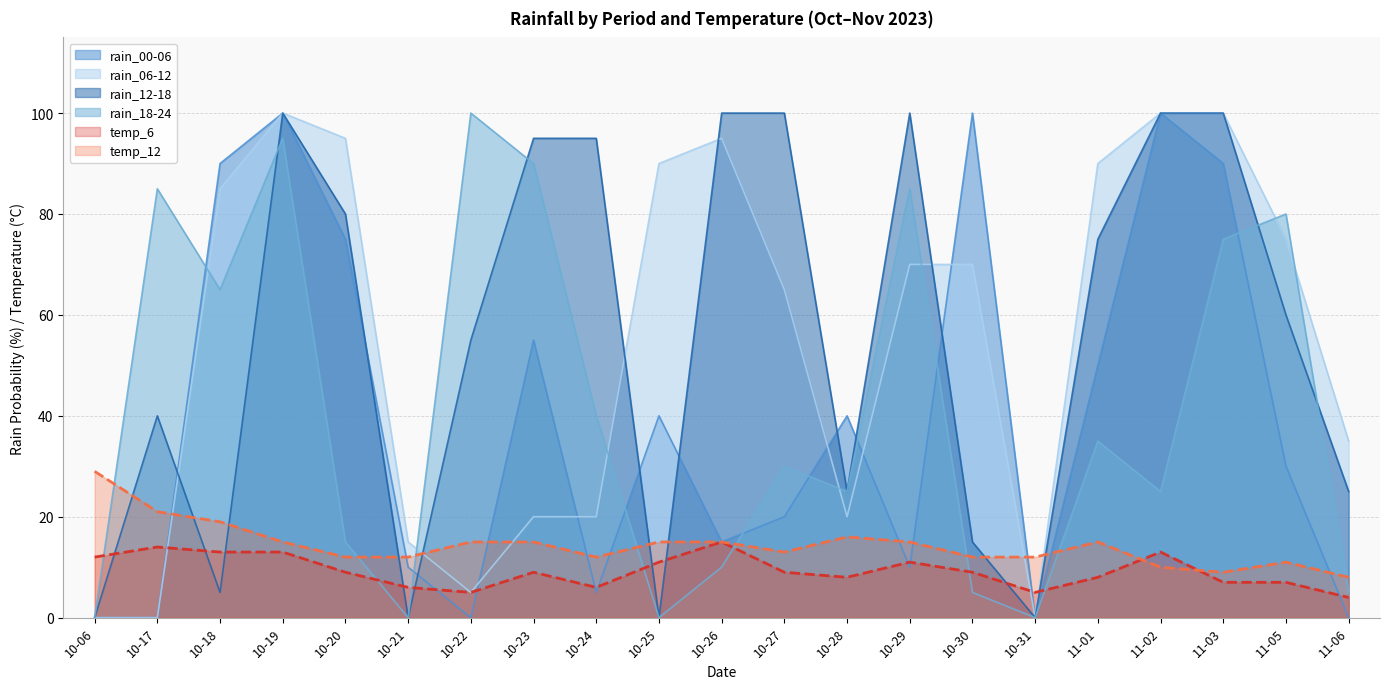

Which category has the lowest value in the temp_12 series?

11-06